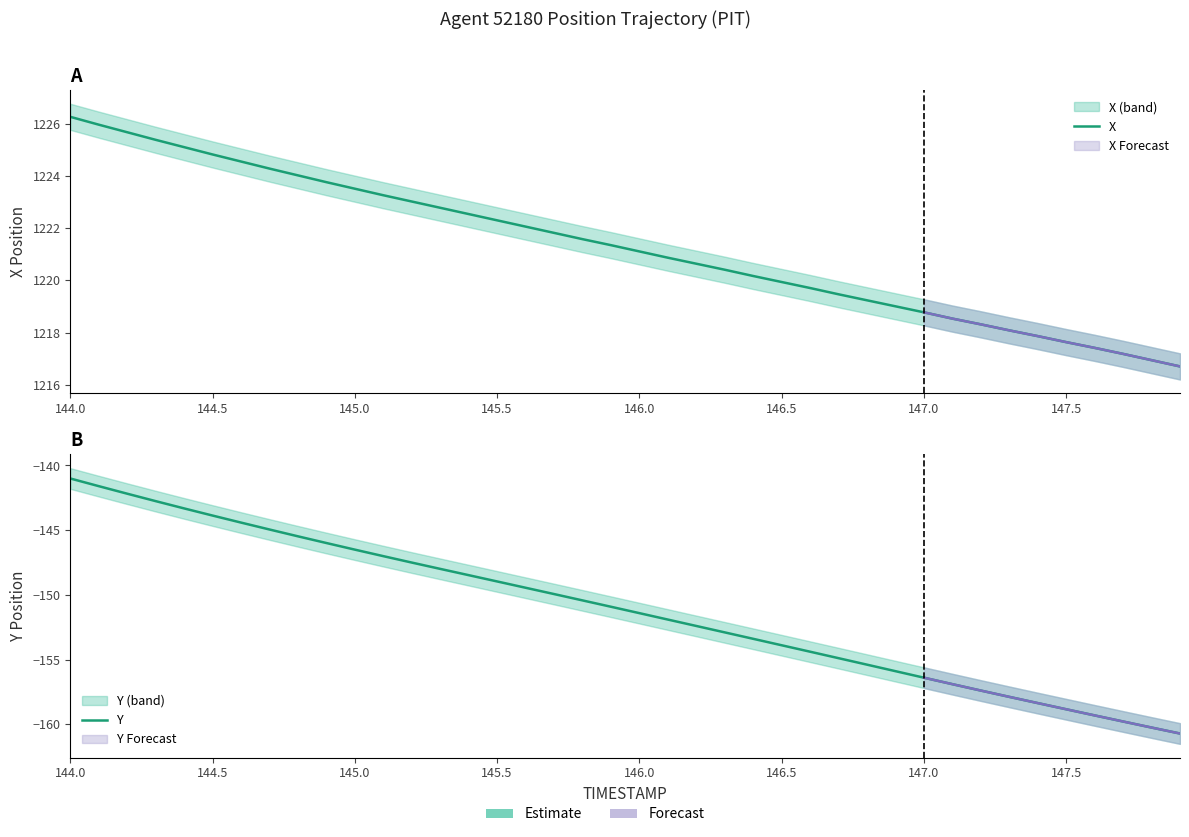

True or false: Y has more than 0 interior local peaks.

False